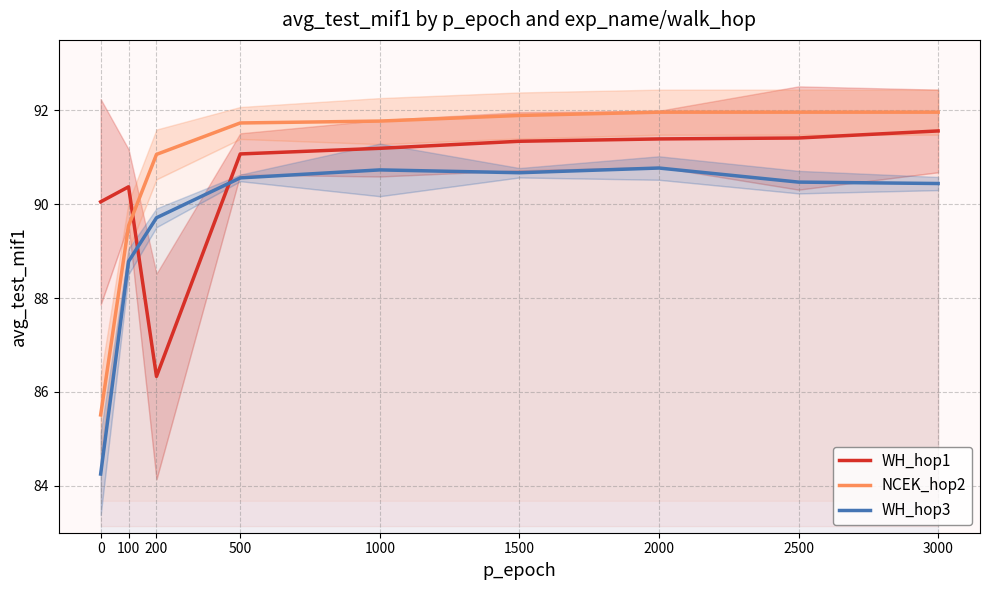

Rank the series at 200 from highest to lowest value.

NCEK_hop2, WH_hop3, WH_hop1